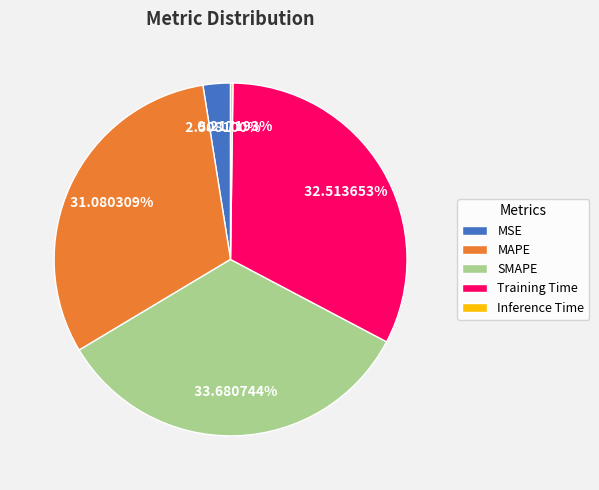

What is the largest slice in the pie chart?

SMAPE